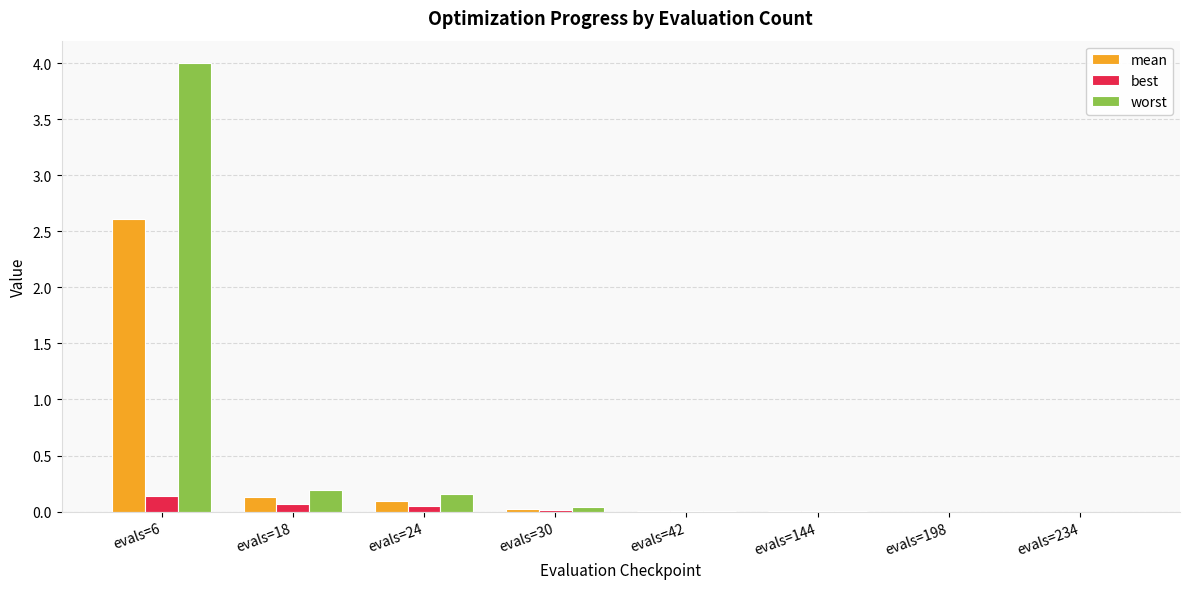

The value of best at evals=6 is 0.1. True or false?

True